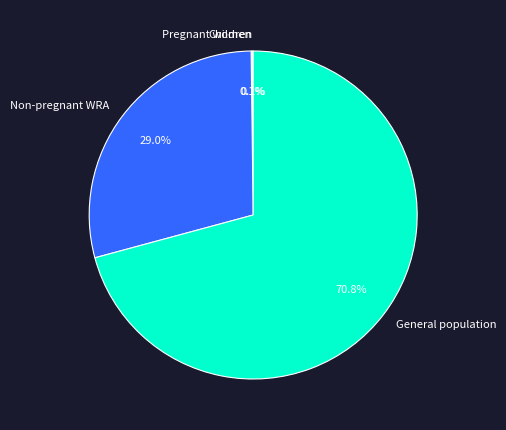

To the nearest percent, what percentage of the pie is Non-pregnant WRA?

29%